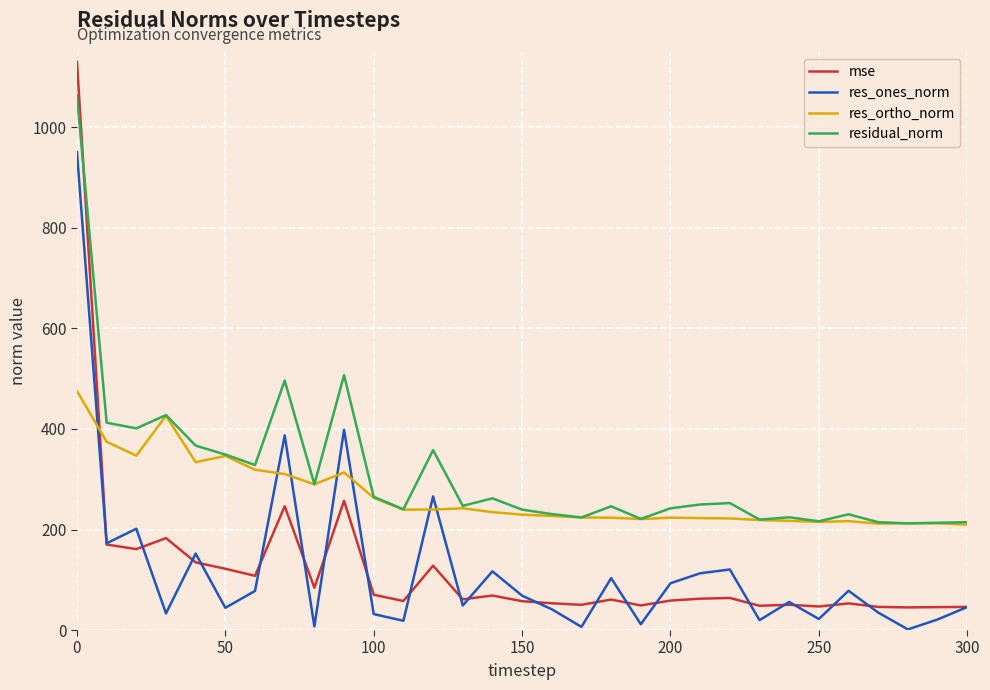

What is the lowest value of the mse series?

45.0